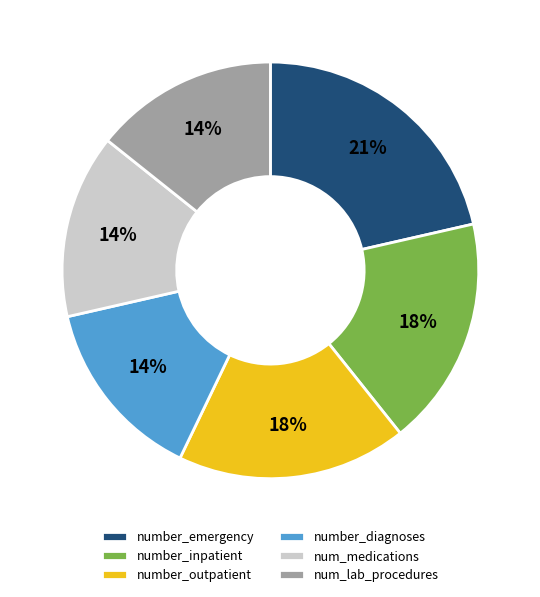

What is the ratio of the value at number_outpatient to the value at number_inpatient?

1.0